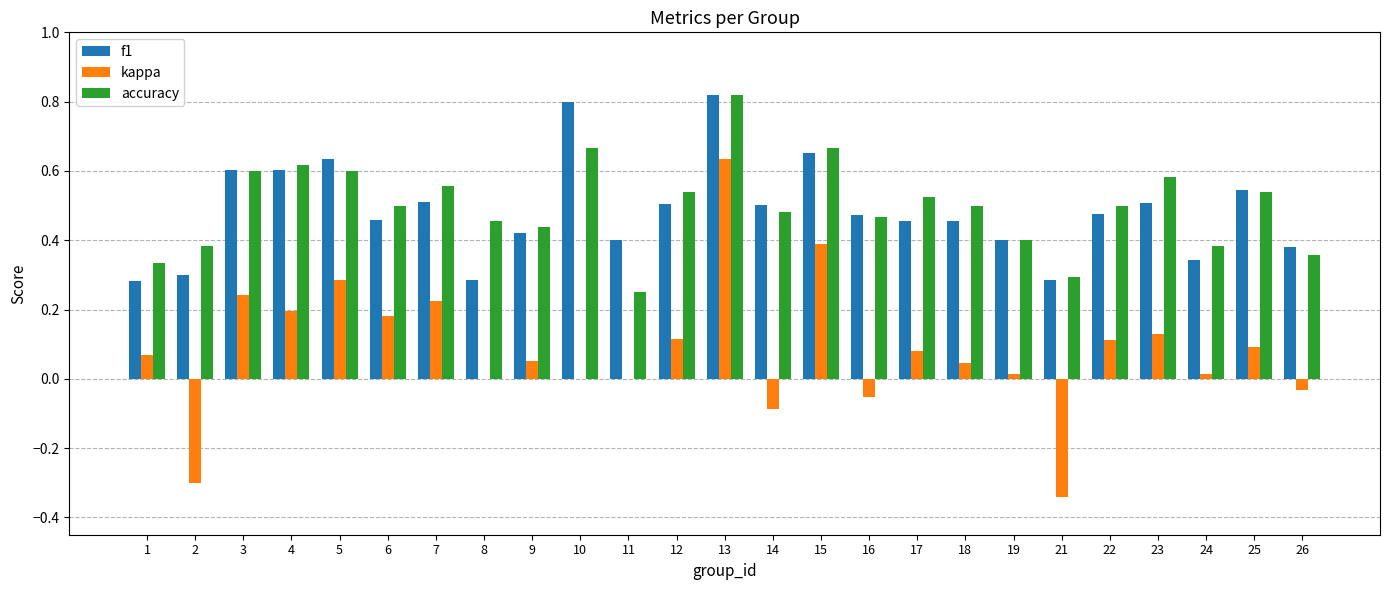

Which series changed the most between 12 and 15?

kappa